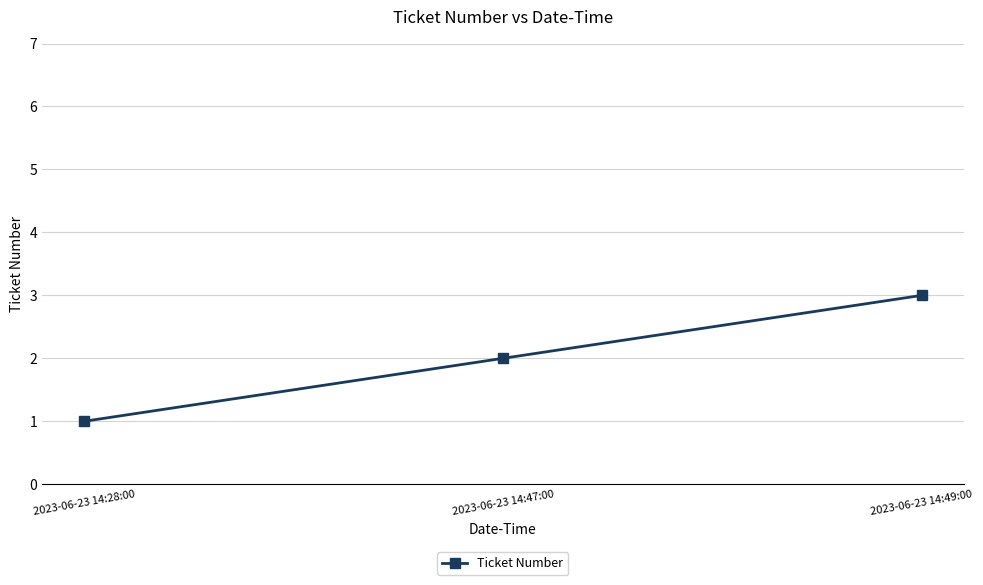

At which category does the chart reach its peak across all series?

2023-06-23 14:49:00